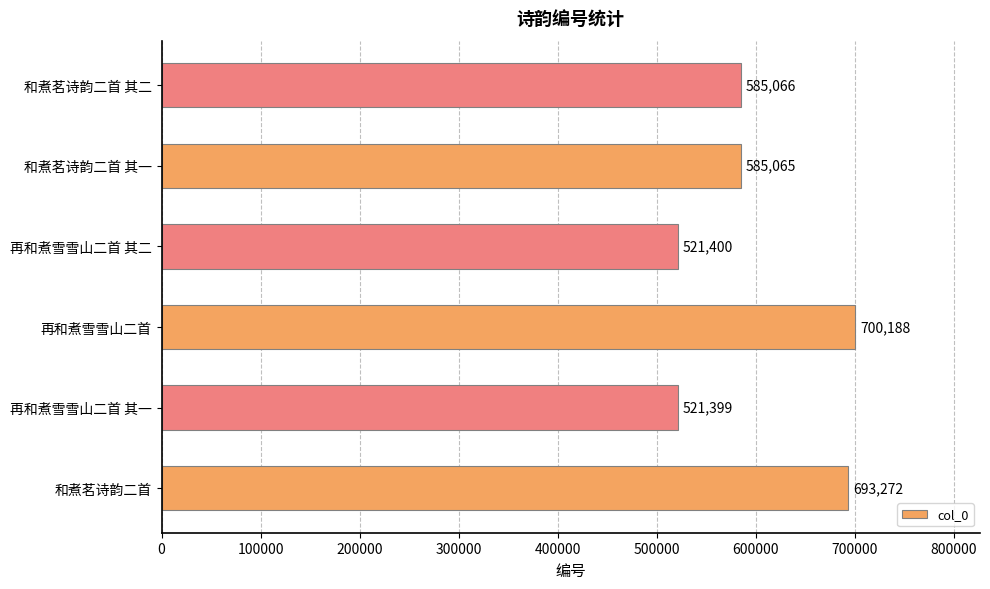

Is it true that the value at 再和煮雪雪山二首 其二 is 521400?

True